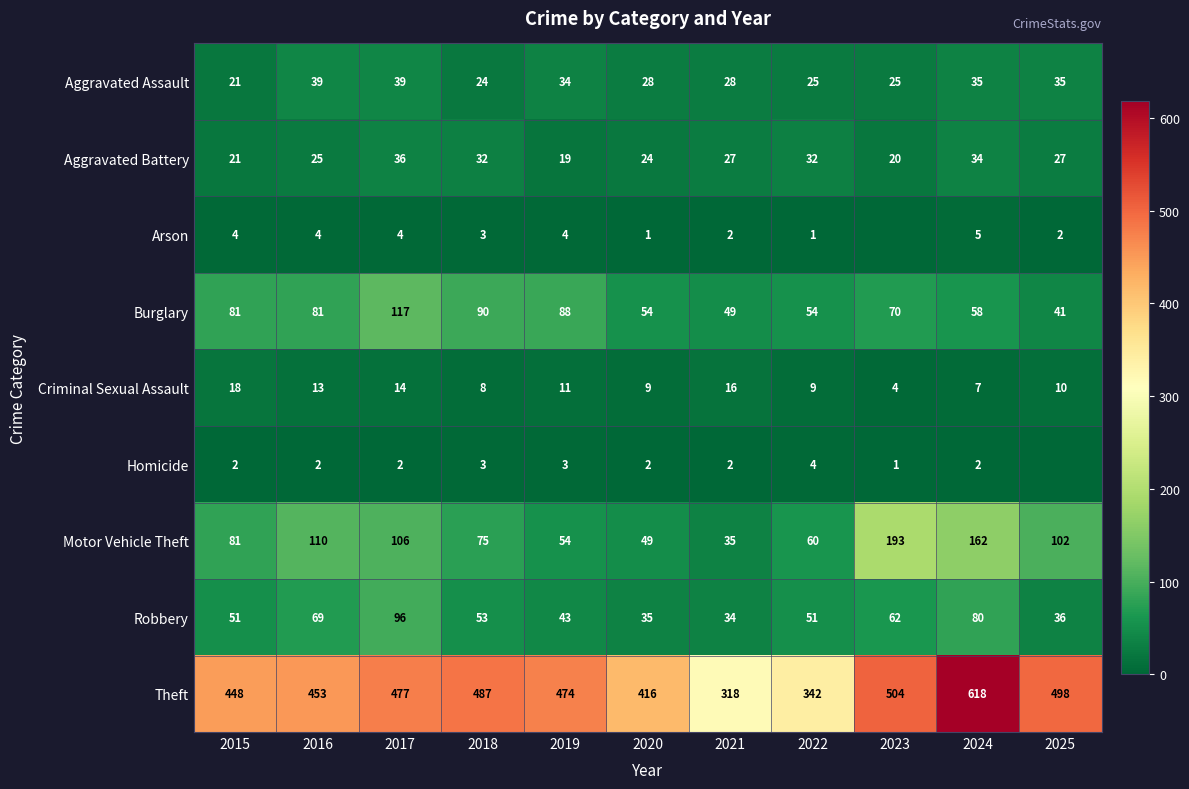

What is the difference between the second highest and minimum values in the Criminal Sexual Assault series?

12